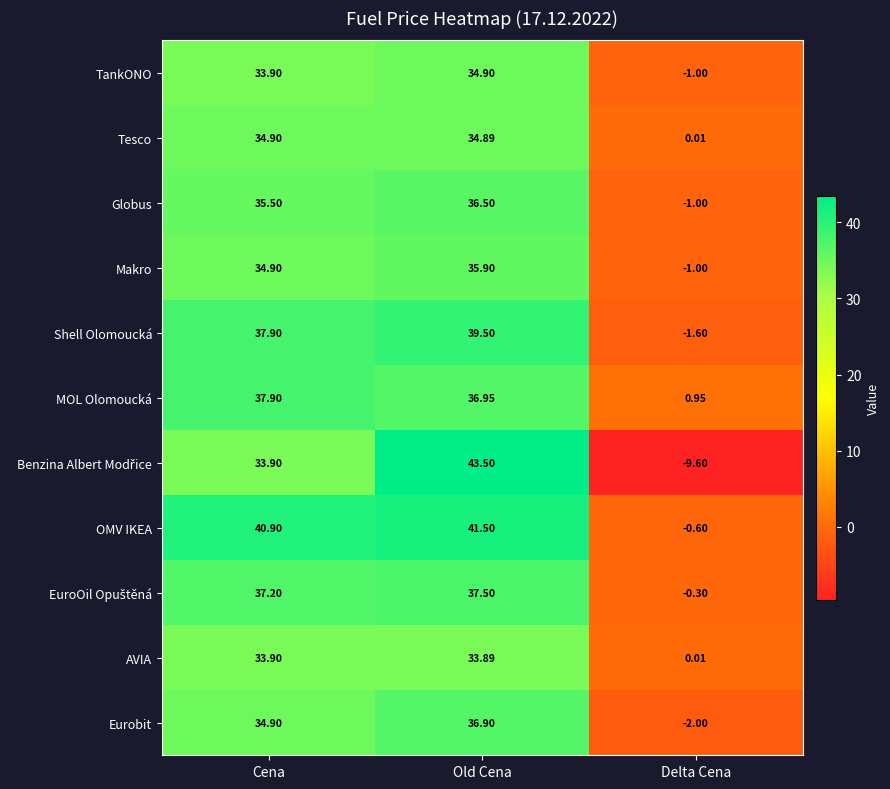

Which category has the lowest value in the Globus series?

Delta Cena